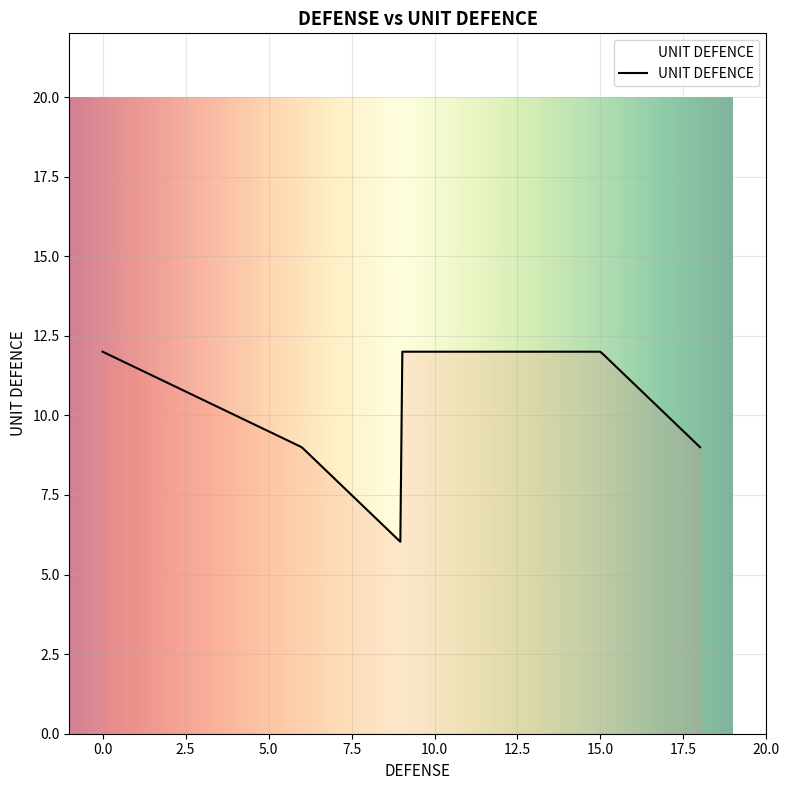

What is the minimum value shown in the chart?

6.0